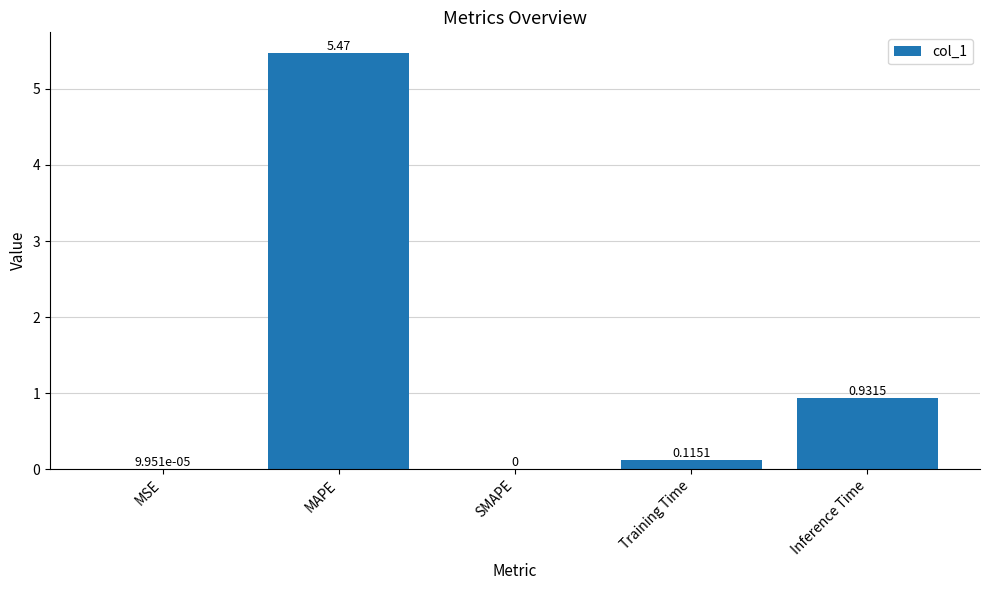

Which label corresponds to the largest value in the chart?

MAPE